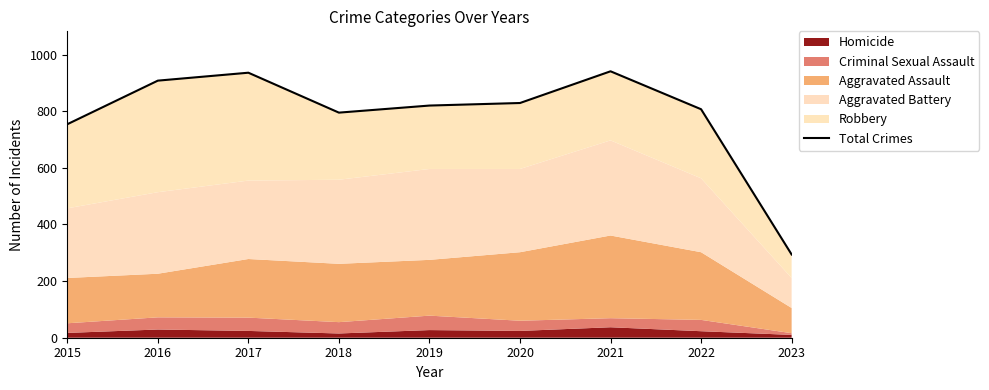

How many interior local valleys (lower than both neighbors) does the data have?

1